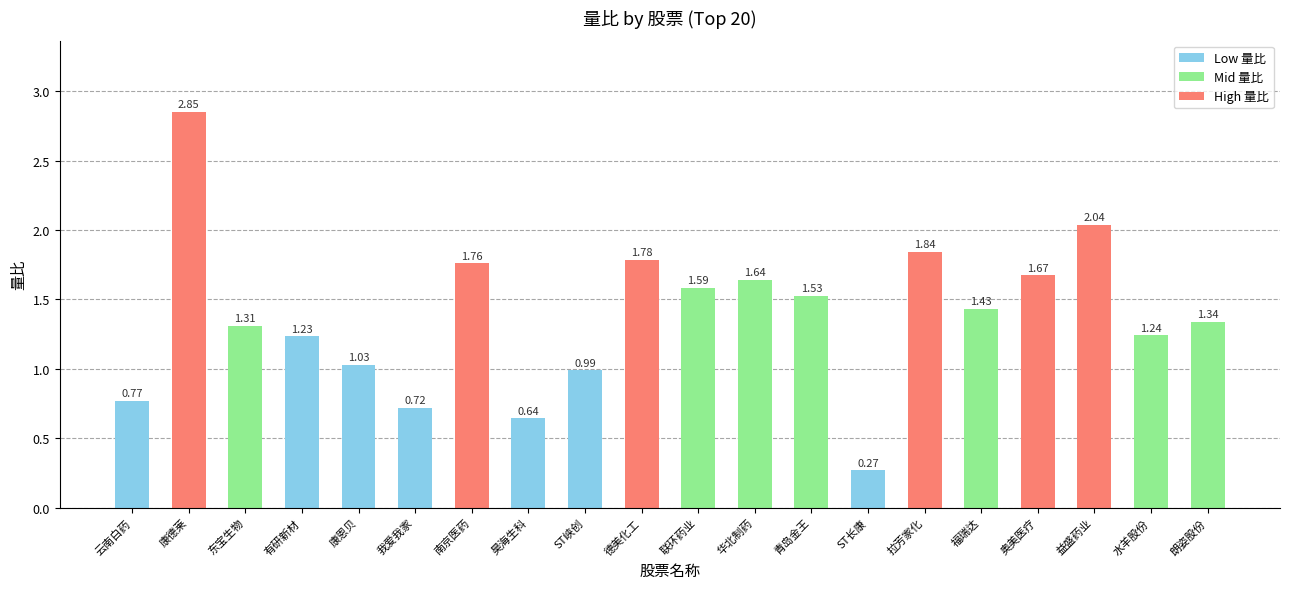

What is the sum of all values?

27.7